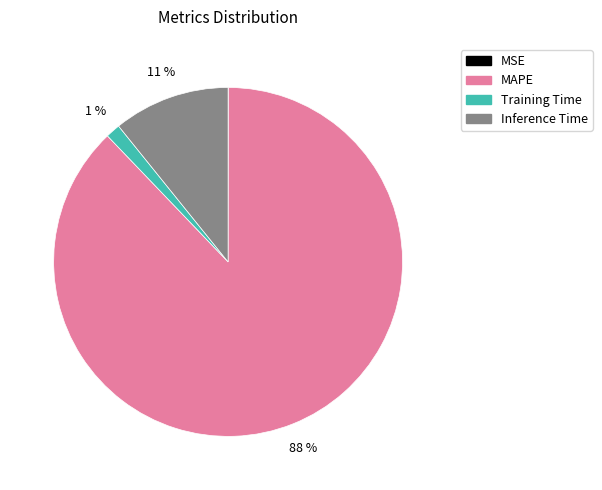

To the nearest percent, what is the average slice percentage?

25%